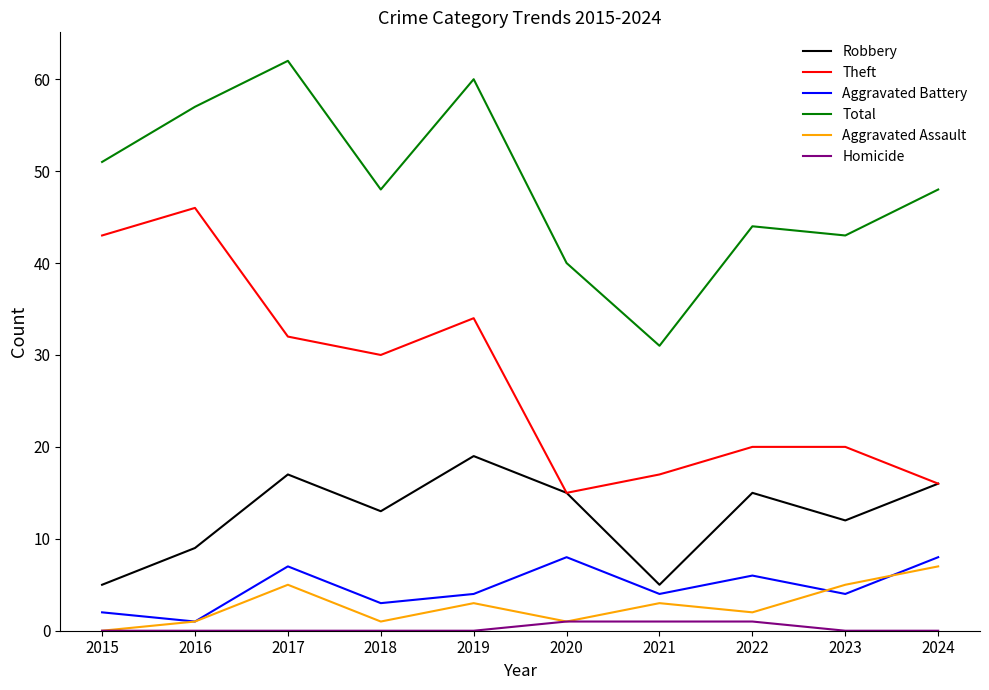

Is it true that Theft equals 34 at 2023?

False